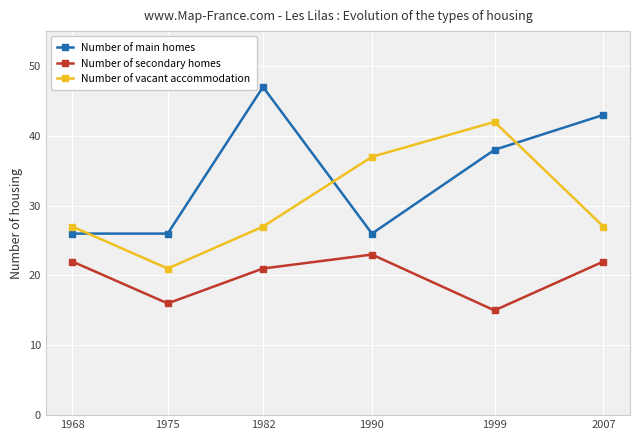

What is the value of the Number of secondary homes point at the 5th from the left?

15